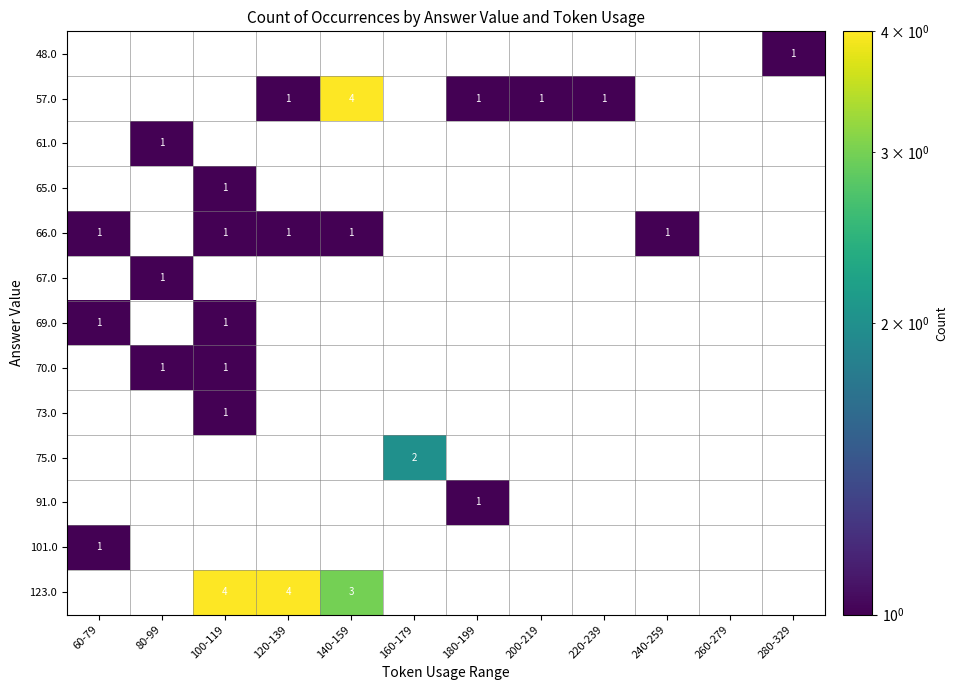

The 48.0 series shows 1 at 280-329. True or false?

True